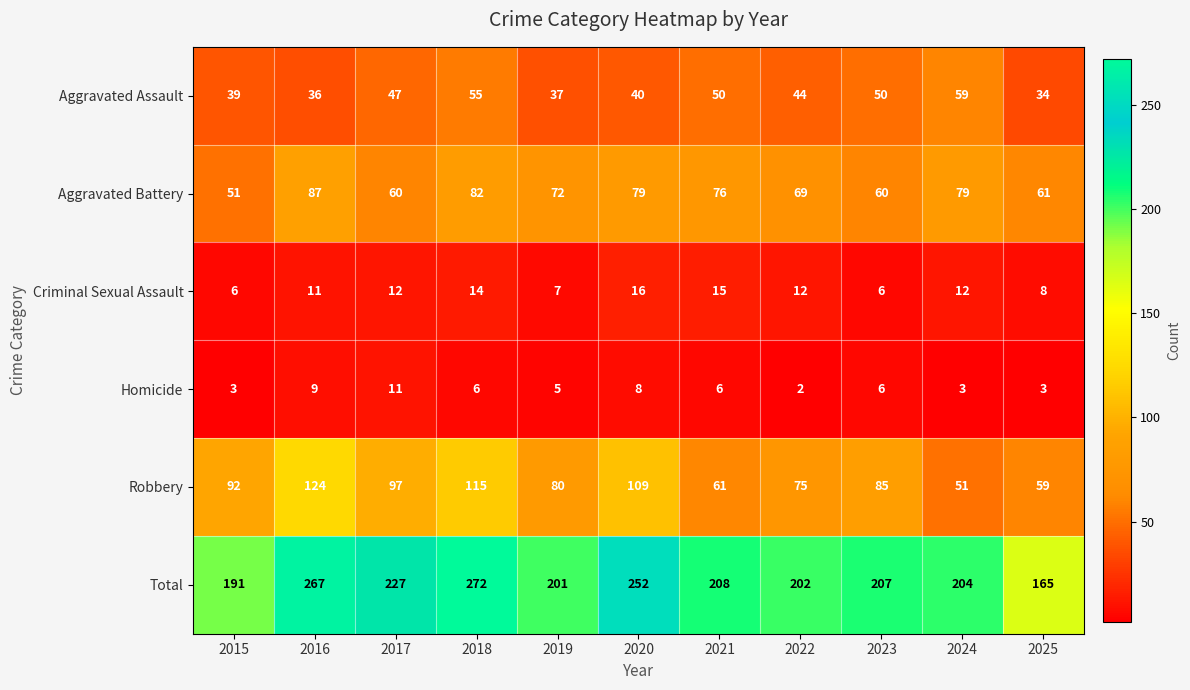

Which category has the highest value across all series?

2018